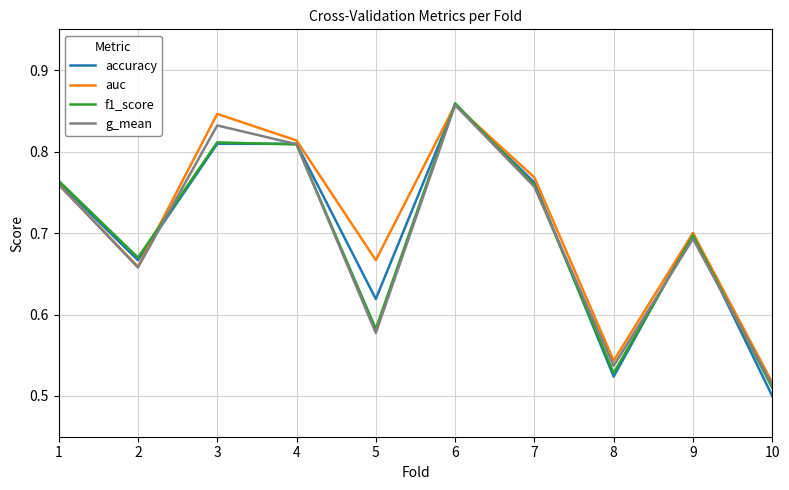

True or false: accuracy and g_mean intersect in this chart.

True